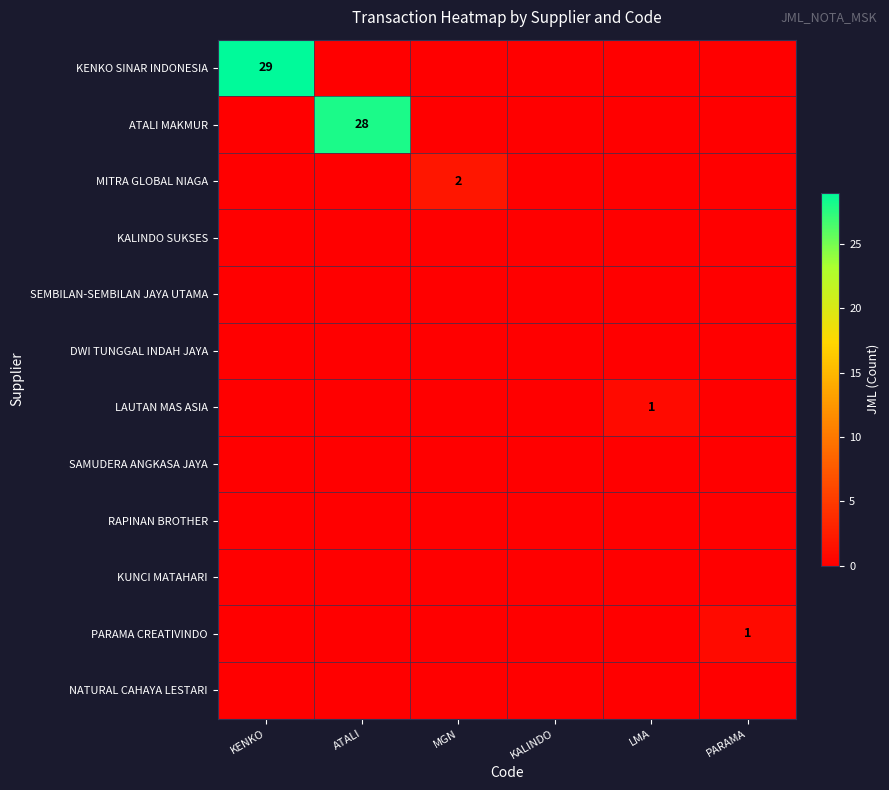

Which series has the widest spread of values?

KENKO SINAR INDONESIA